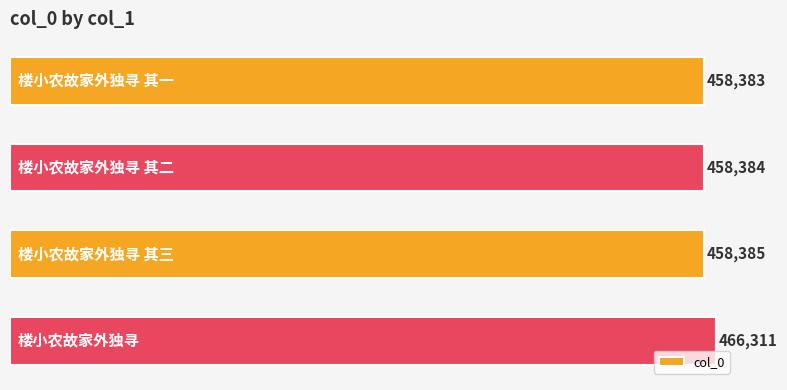

What is the value of the 3rd bar from the top?

458385